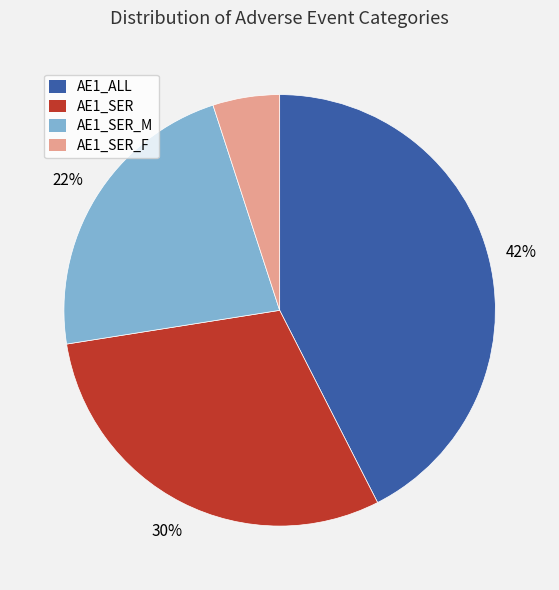

To the nearest percent, what is the average slice percentage?

25%